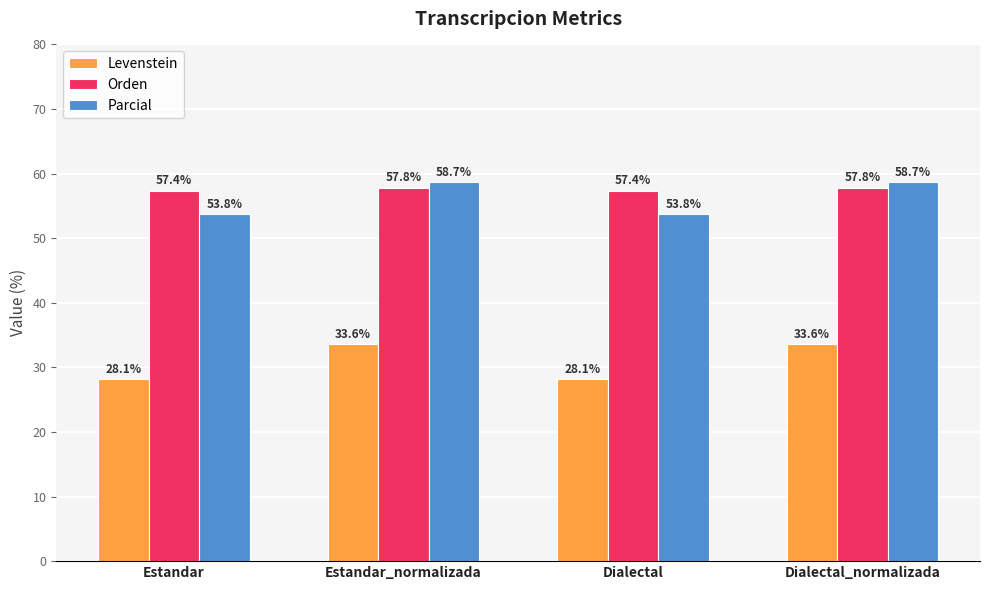

How many values in the Parcial series exceed 58?

2